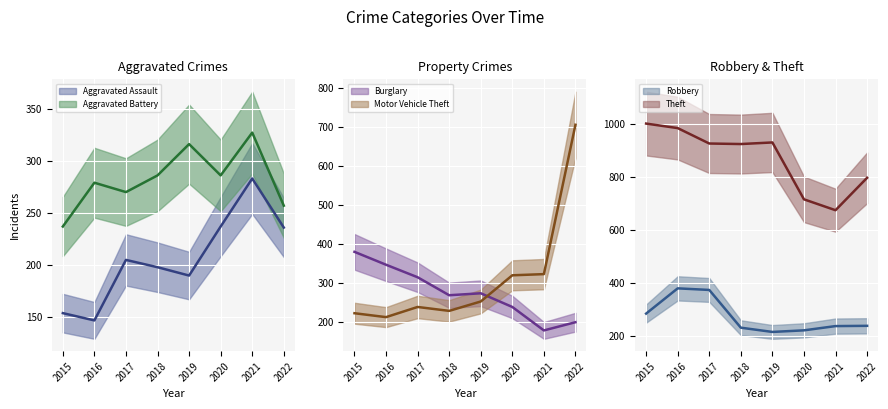

How many distinct data groups are displayed?

6